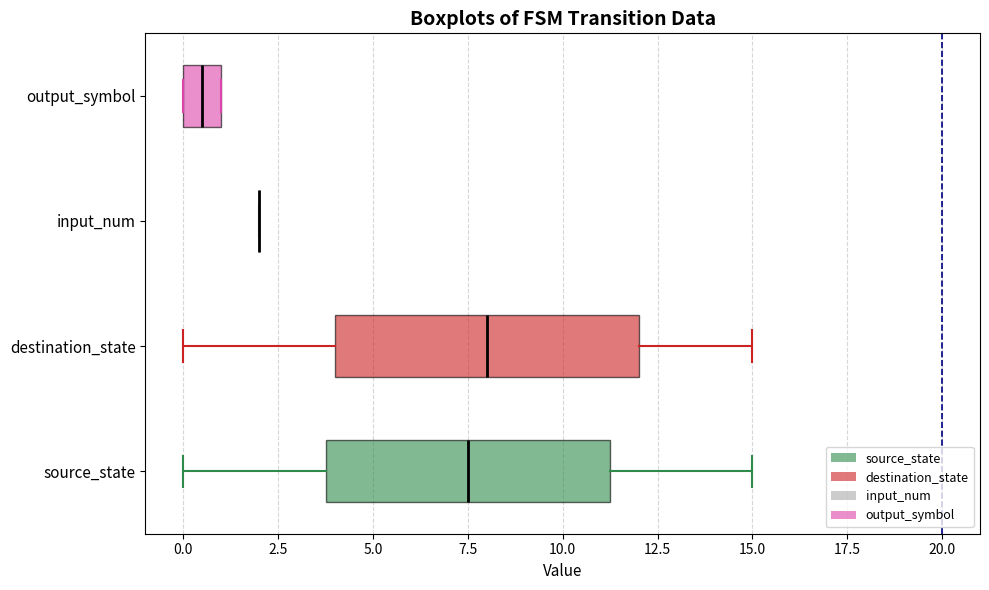

Reading bottom to top, read every box against the x-axis: the position of its median line, the range the box covers, and the ends of its whiskers. The values are not printed on the chart, so give them approximately, as read against the axis.

source_state: median 7.5, box 4.0 to 11.5, whiskers 0.0 to 15.0
destination_state: median 8.0, box 4.0 to 12.0, whiskers 0.0 to 15.0
input_num: box collapsed to a line at 2.0, whiskers 2.0 to 2.0
output_symbol: median 0.5, box 0.0 to 1.0, whiskers 0.0 to 1.0